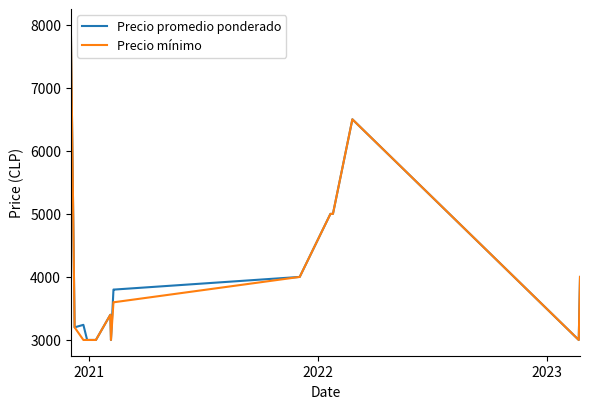

What is the maximum value for Precio promedio ponderado?

8000